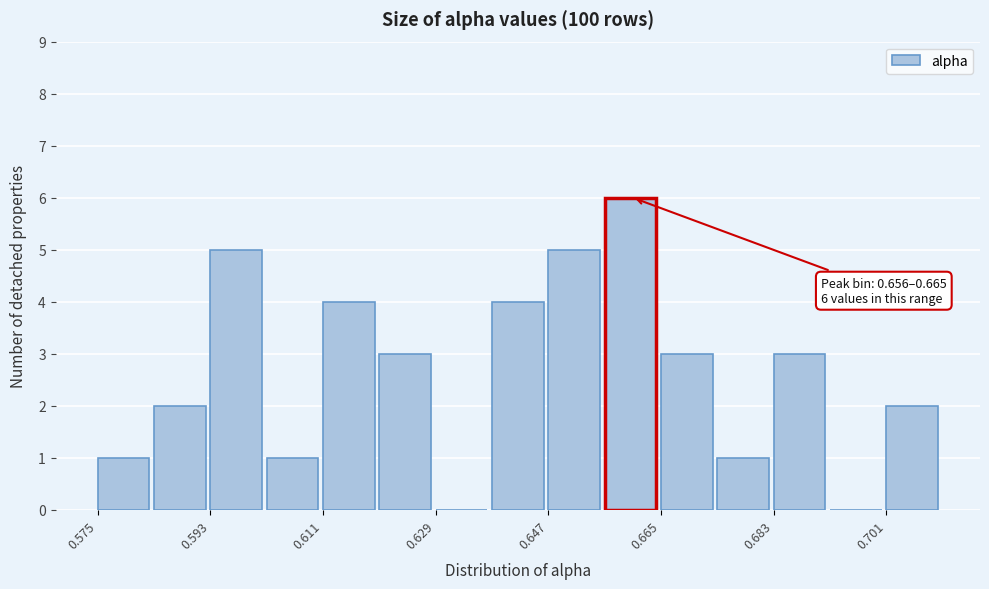

Which range on the x-axis has the tallest bar?

0.656 to 0.666